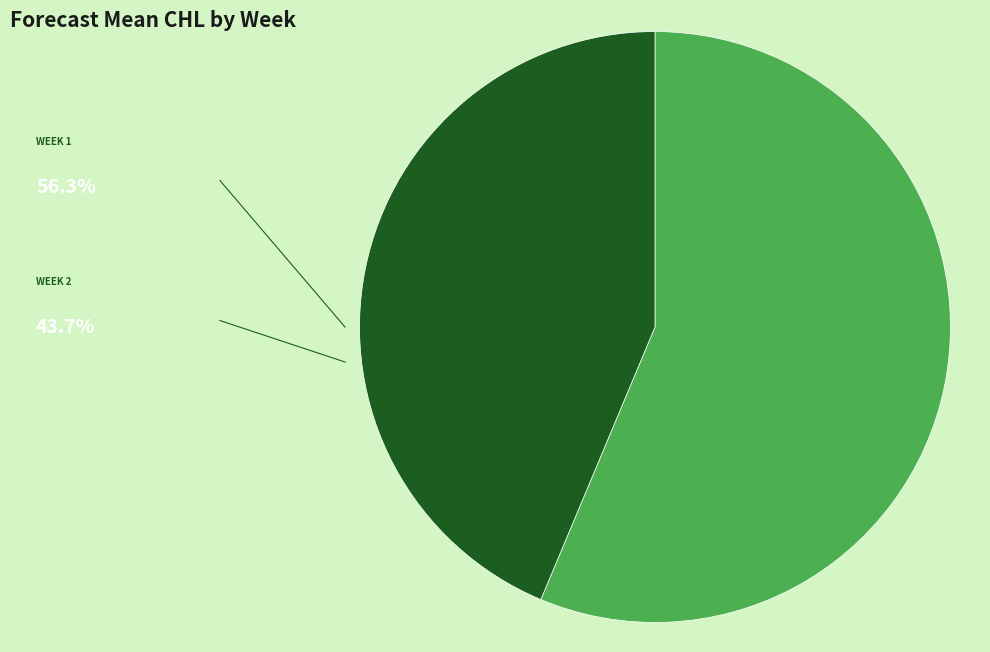

Is there a majority slice in this chart?

Yes